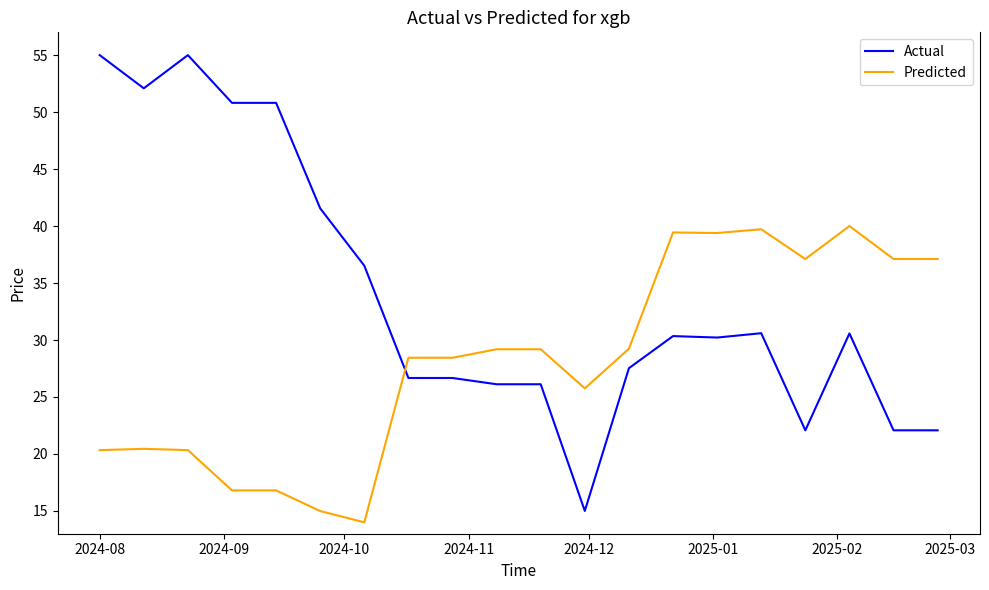

What is the maximum value for Actual?

55.0